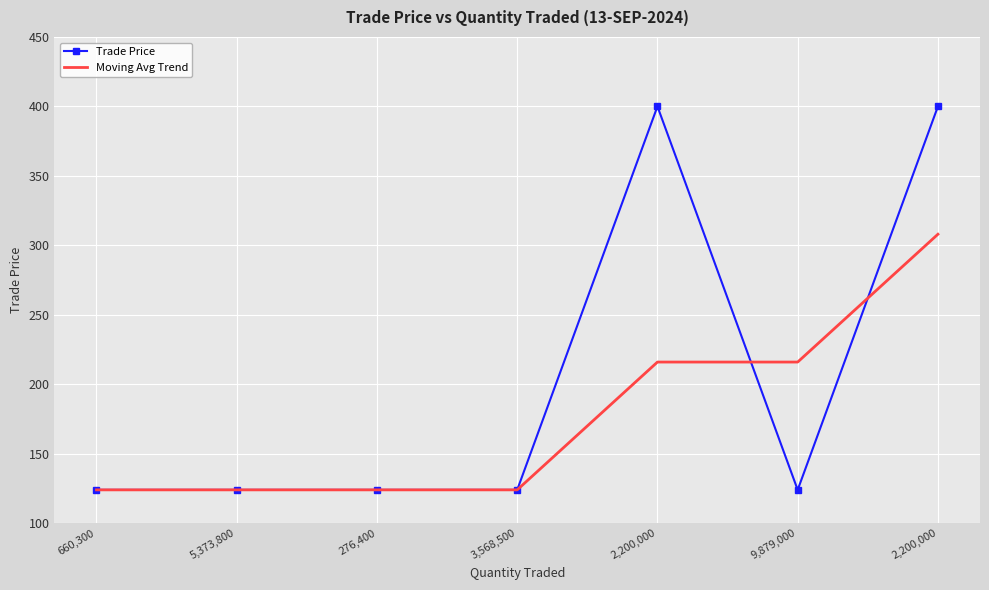

The Trade Price series shows 124 at 3,568,500. True or false?

True